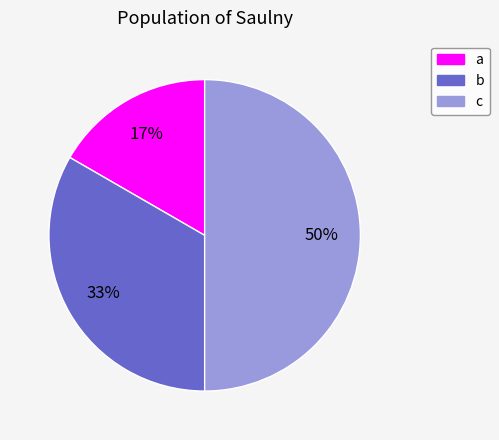

Which has a higher value, b or a?

b